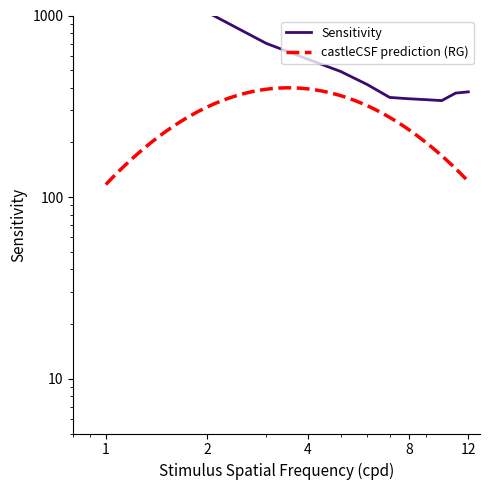

How many values exceed 417?

5